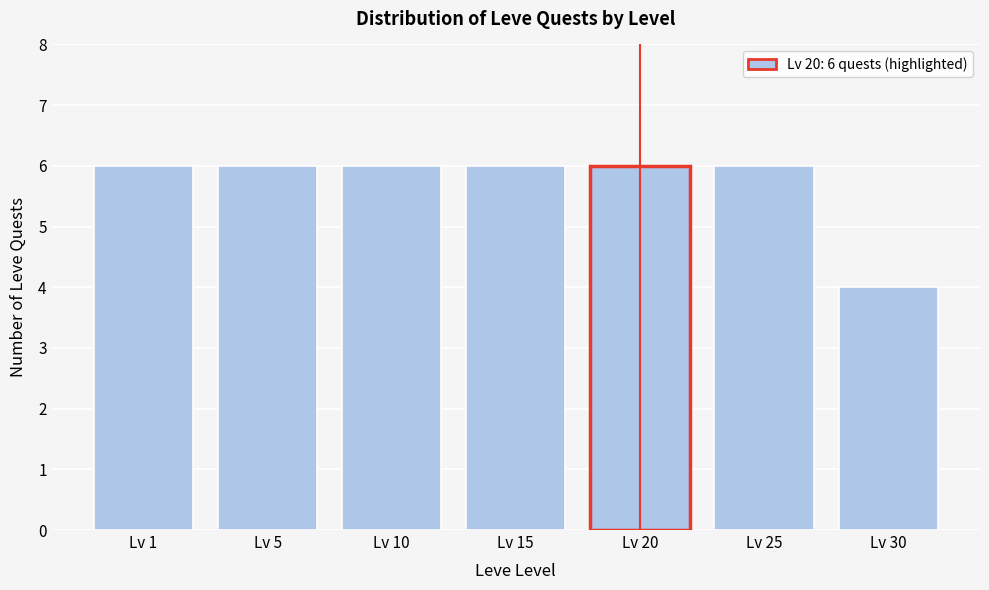

Reading left to right, list all the values displayed in this chart.

6	6	6	6	6	6	4